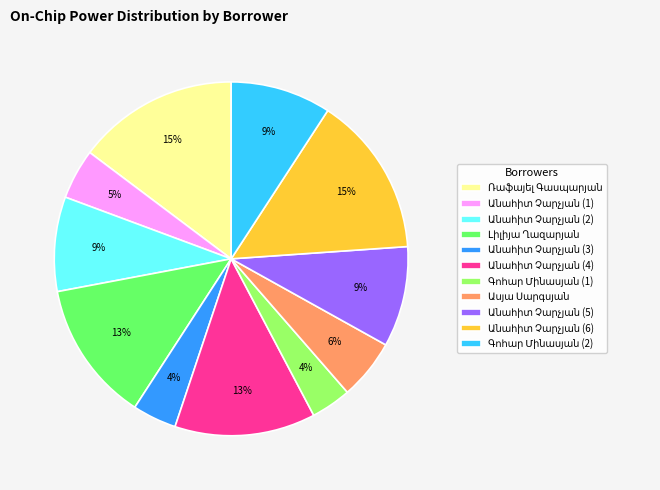

To the nearest percent, what is the difference between the largest and smallest slice percentages?

11%